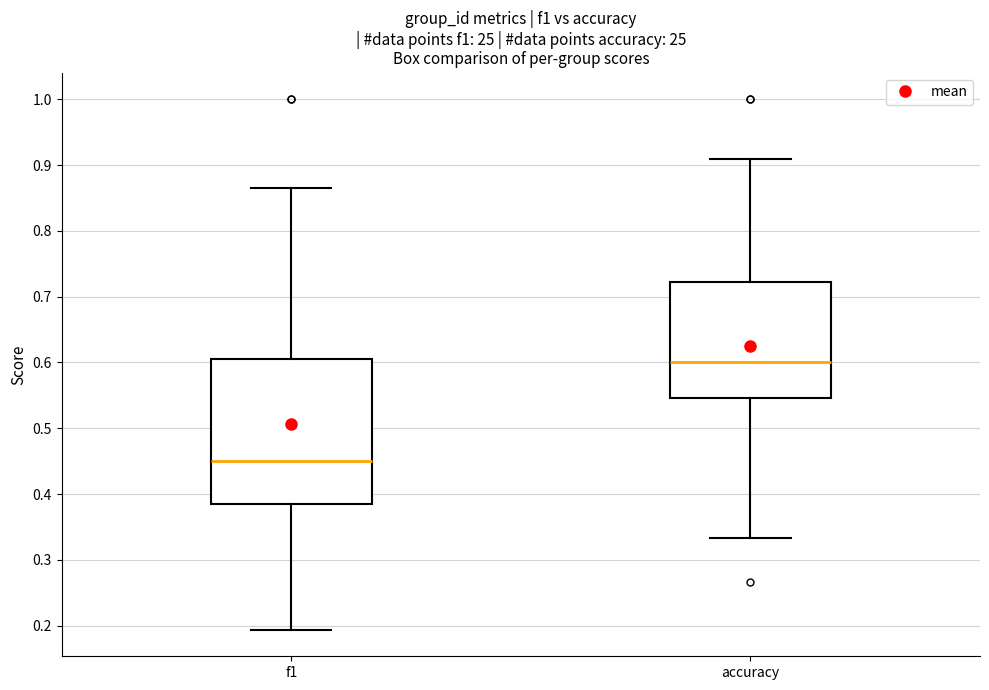

Where does the upper whisker of the box for accuracy end on the y-axis? The values are not printed on the chart, so give them approximately, as read against the axis.

0.91